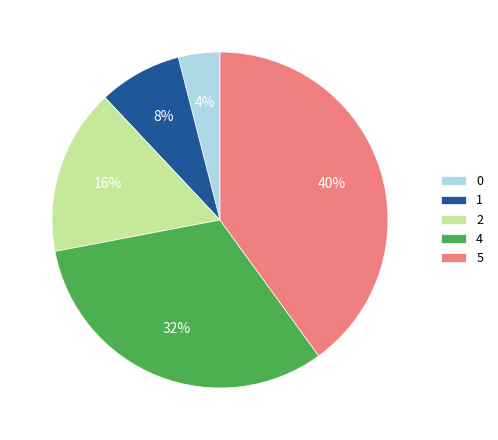

Which category has the biggest portion of the pie?

5